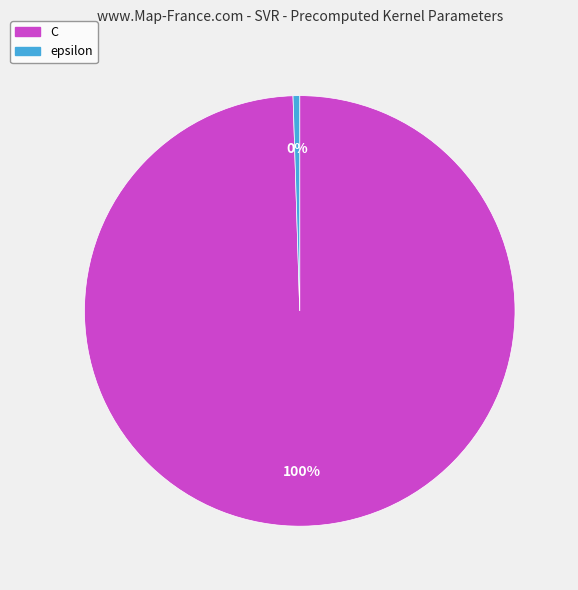

Rank the categories by value from lowest to highest.

epsilon, C